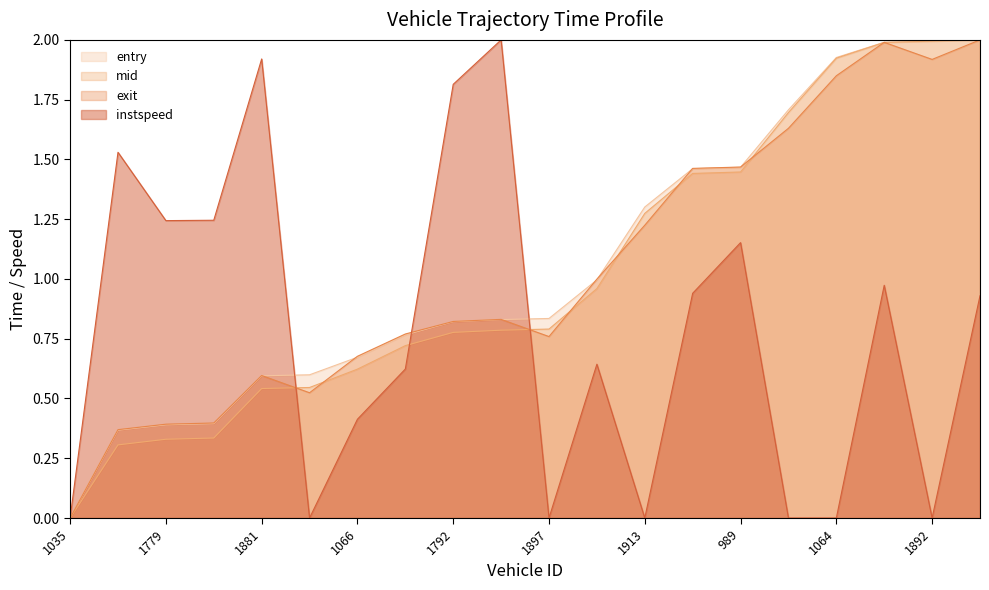

Which series has the largest total across all categories?

entry